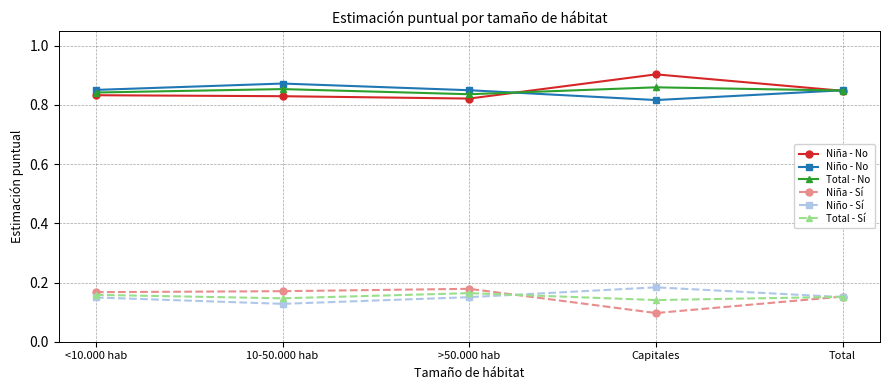

True or false: Niña - No has more than 2 points higher than both neighbors.

False